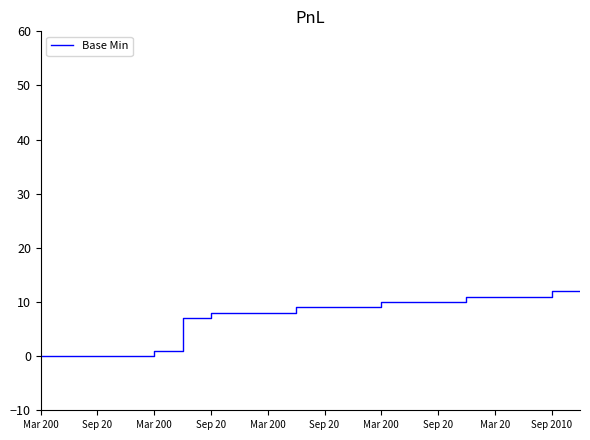

What is the difference between the second highest and minimum values?

12